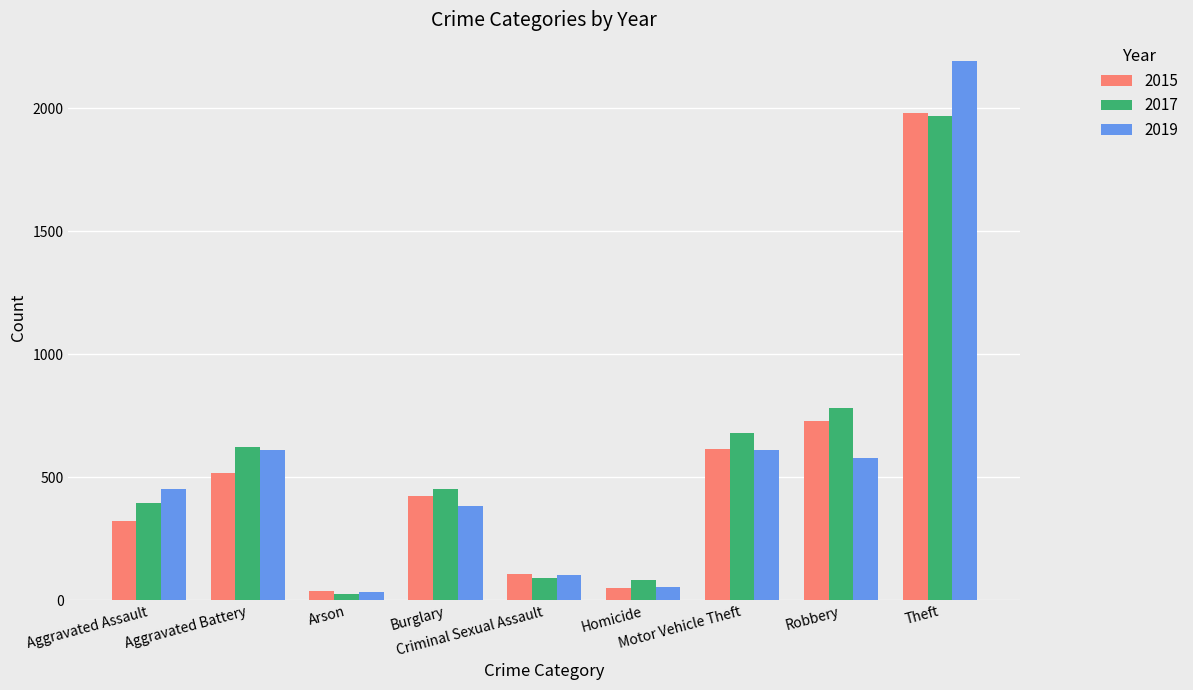

Which series has the largest range (max minus min)?

2019